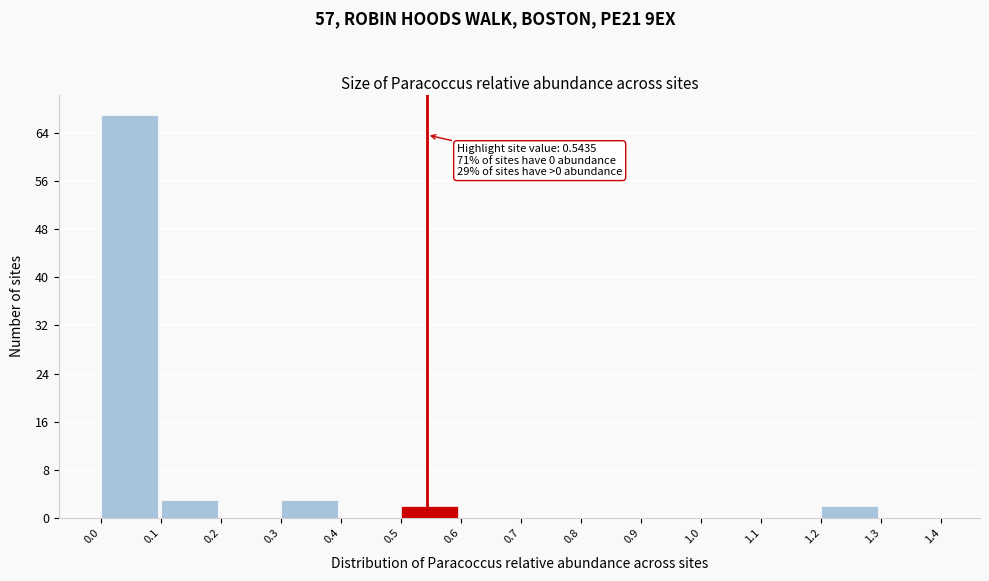

Which range on the x-axis has the tallest bar?

0.0 to 0.1